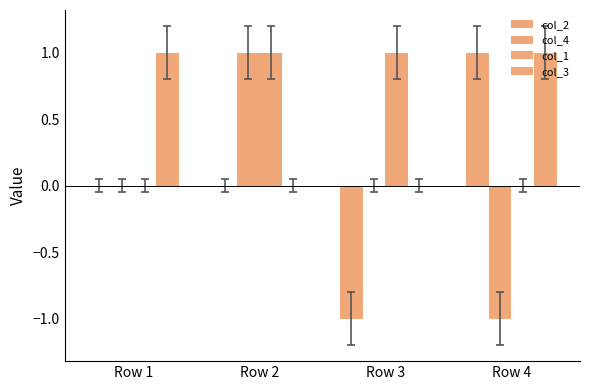

What is the minimum value shown in the chart?

-1